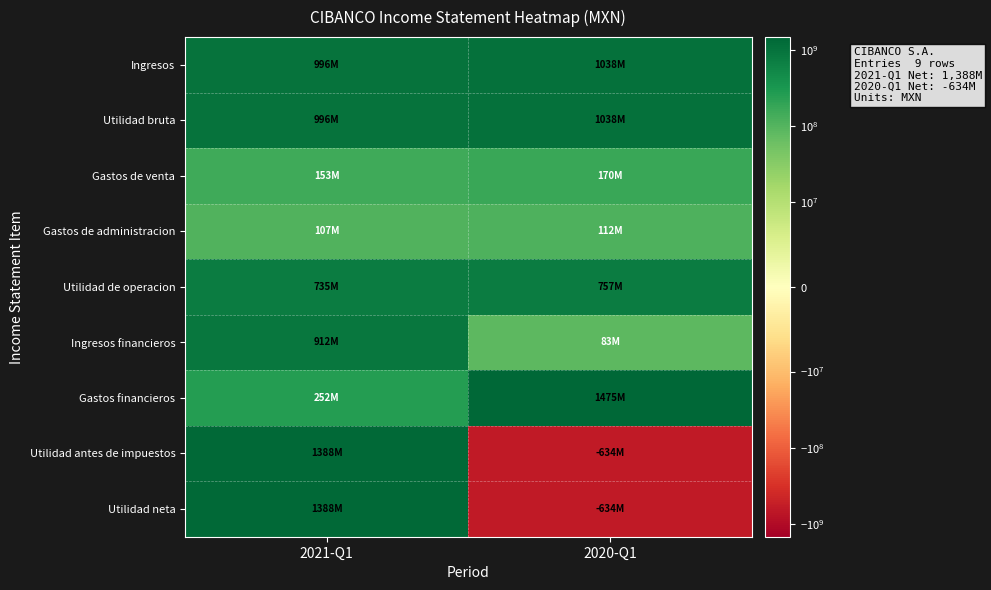

What is the difference between the highest and lowest values at 2020-Q1?

2108532000